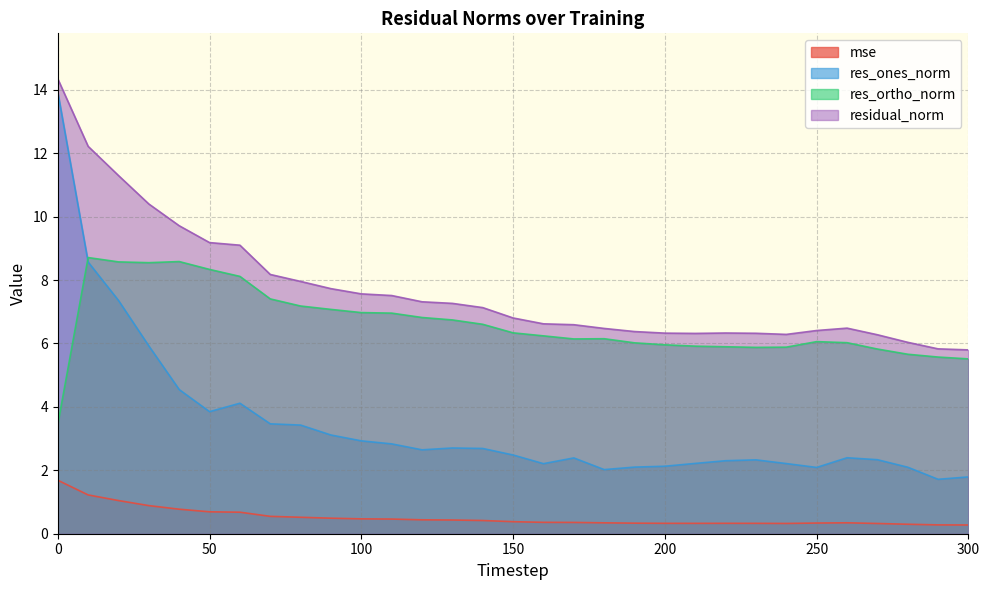

What is the sum of the mse values at 270 and 150?

0.7